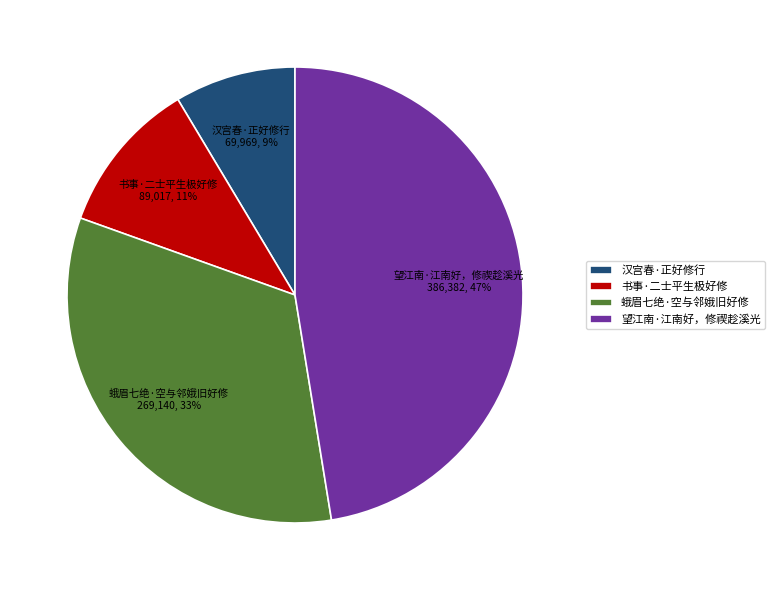

True or false: 望江南·江南好，修禊趁溪光 accounts for 34% of the total.

False